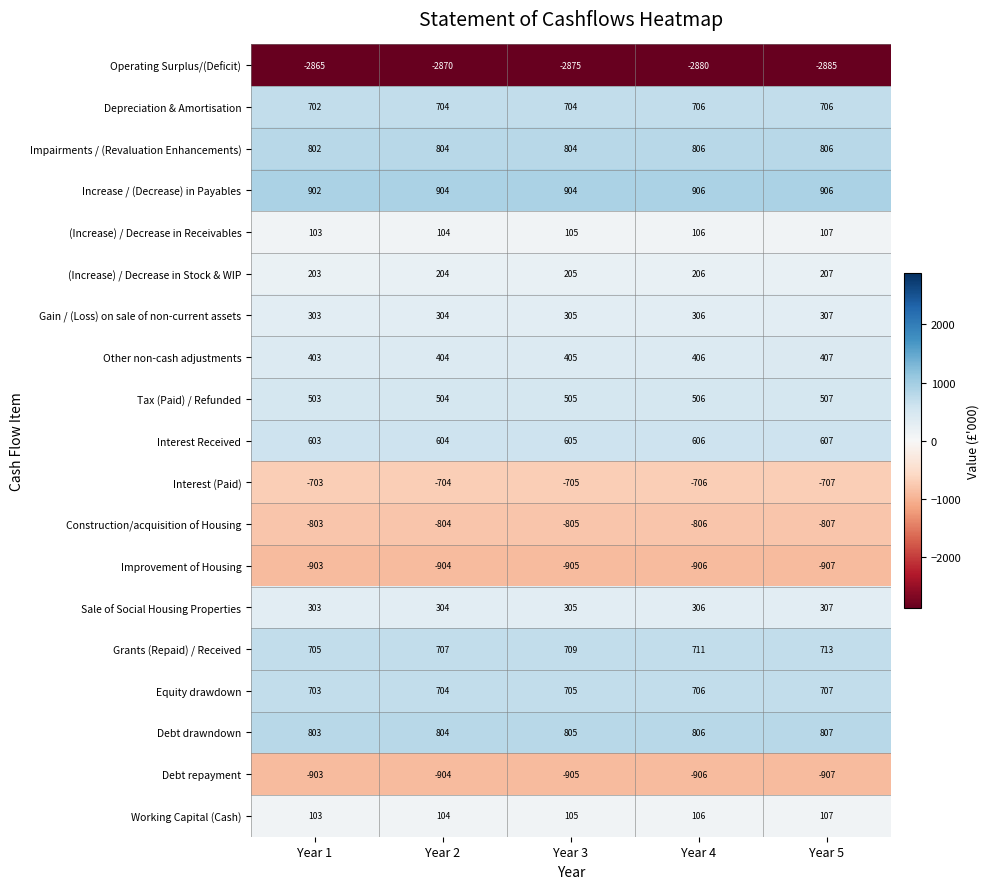

Which category has the lowest value across all series?

Year 5